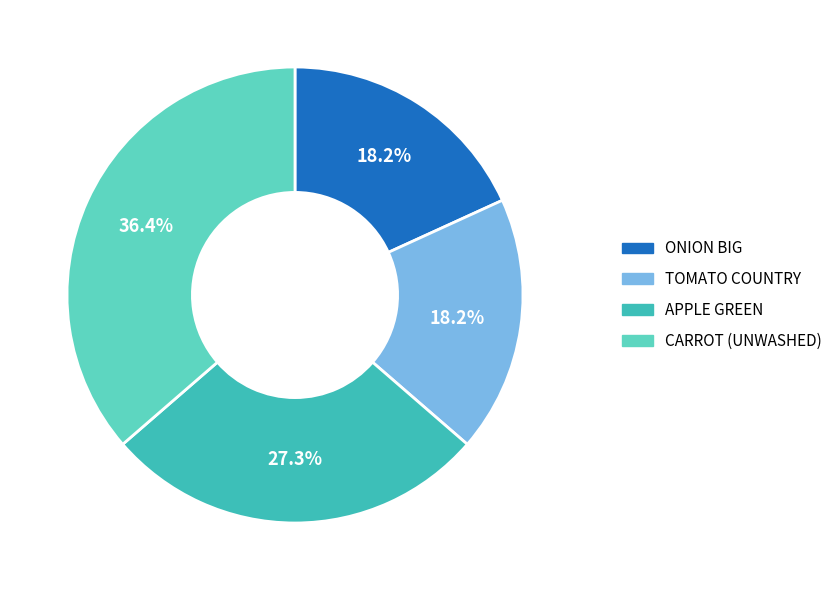

Which slice is the largest?

CARROT (UNWASHED)